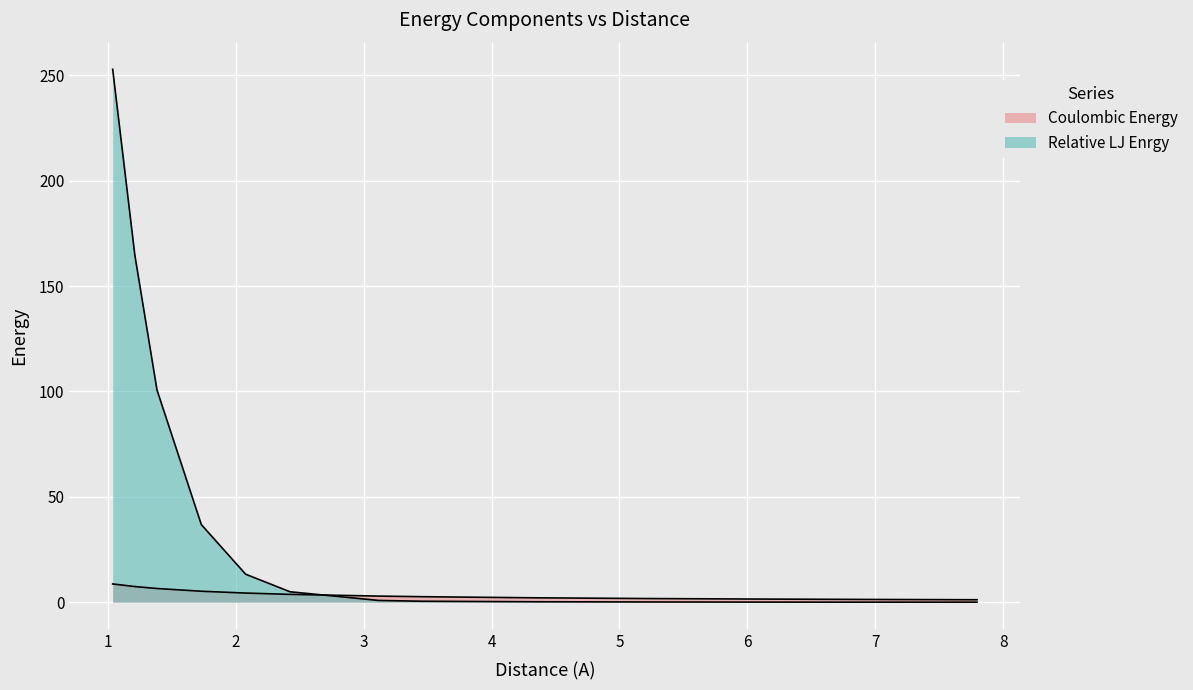

Where is Relative LJ Enrgy nearest to the value 126?

1.385640646055102